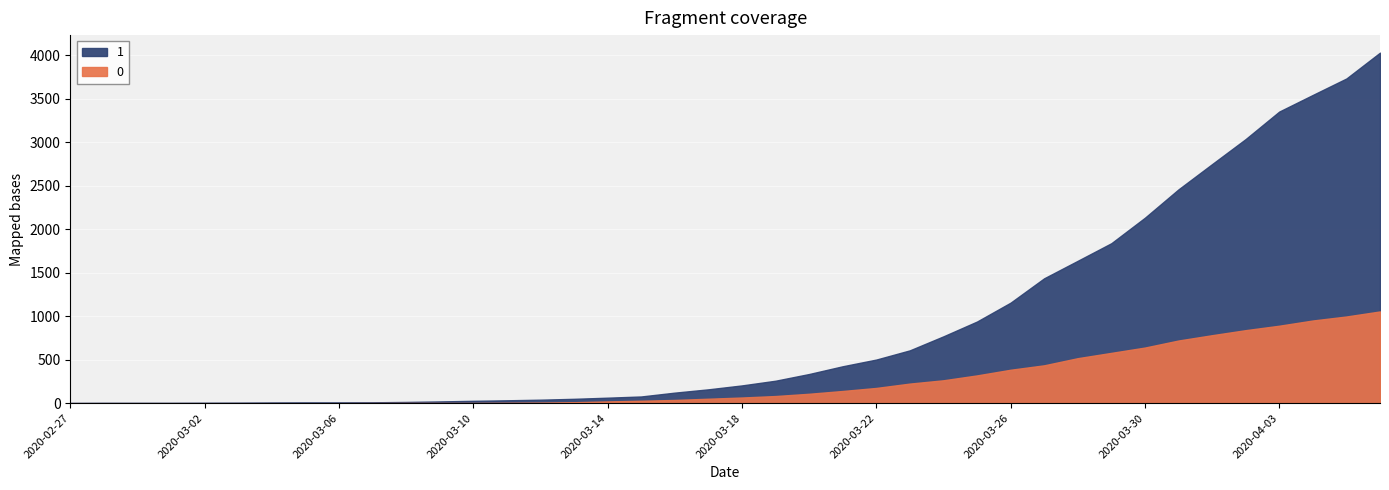

Reading left to right, list all the values displayed in this chart.

0: 2020-02-27=0	2020-02-28=0	2020-02-29=0	2020-03-01=0	2020-03-02=0	2020-03-03=0	2020-03-04=0	2020-03-05=0	2020-03-06=0	2020-03-07=1	2020-03-08=2	2020-03-09=2	2020-03-10=2	2020-03-11=4	2020-03-12=6	2020-03-13=11	2020-03-14=20	2020-03-15=28	2020-03-16=37	2020-03-17=51	2020-03-18=65	2020-03-19=82	2020-03-20=108	2020-03-21=140	2020-03-22=175	2020-03-23=225	2020-03-24=263	2020-03-25=319	2020-03-26=384	2020-03-27=435	2020-03-28=517	2020-03-29=578	2020-03-30=639	2020-03-31=720	2020-04-01=781	2020-04-02=839	2020-04-03=890	2020-04-04=950	2020-04-05=996	2020-04-06=1054
1: 2020-02-27=3	2020-02-28=4	2020-02-29=4	2020-03-01=4	2020-03-02=5	2020-03-03=6	2020-03-04=8	2020-03-05=9	2020-03-06=9	2020-03-07=10	2020-03-08=14	2020-03-09=20	2020-03-10=27	2020-03-11=33	2020-03-12=40	2020-03-13=50	2020-03-14=63	2020-03-15=77	2020-03-16=121	2020-03-17=159	2020-03-18=204	2020-03-19=258	2020-03-20=335	2020-03-21=424	2020-03-22=501	2020-03-23=607	2020-03-24=768	2020-03-25=938	2020-03-26=1155	2020-03-27=1435	2020-03-28=1636	2020-03-29=1838	2020-03-30=2131	2020-03-31=2457	2020-04-01=2747	2020-04-02=3035	2020-04-03=3351	2020-04-04=3542	2020-04-05=3731	2020-04-06=4028